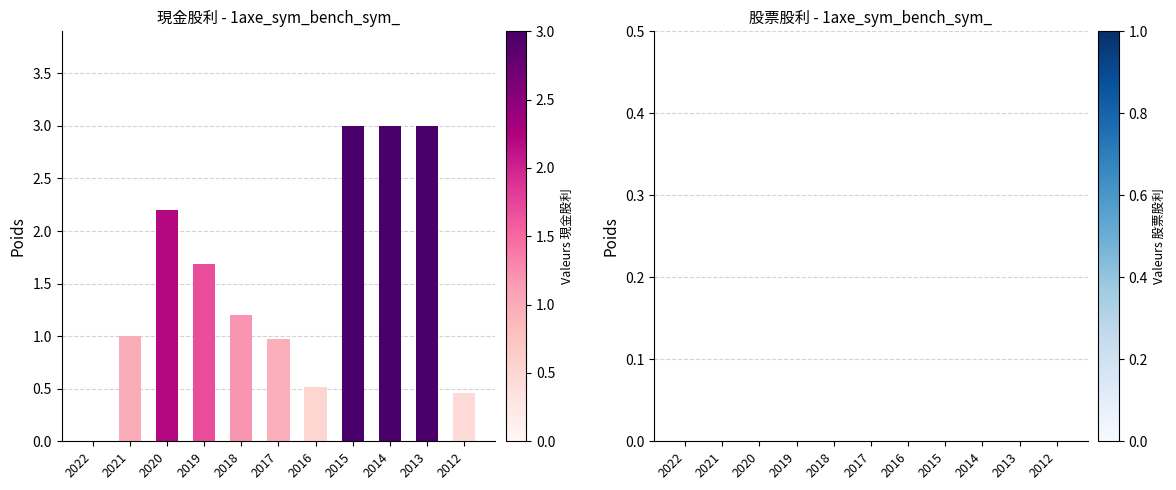

Is it true that the value at 2016 is 0.5?

True